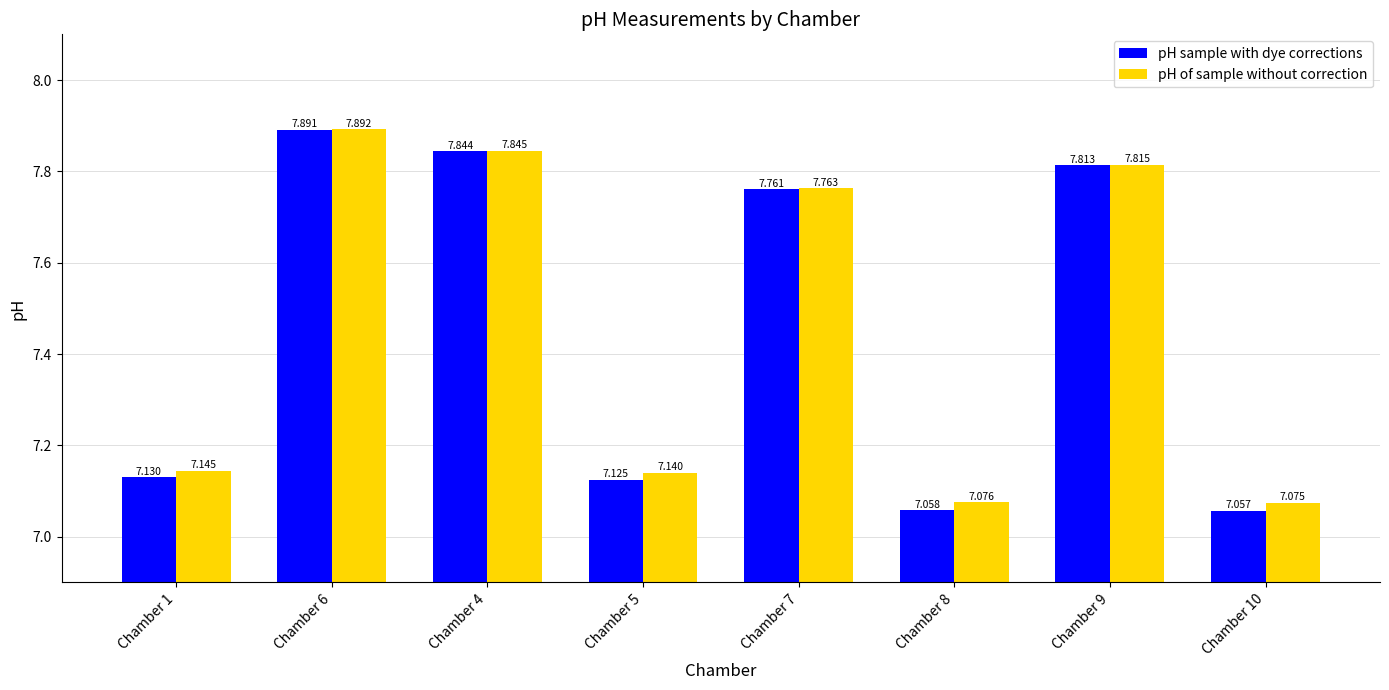

List the series in order of their peak value, highest first.

pH of sample without correction, pH sample with dye corrections